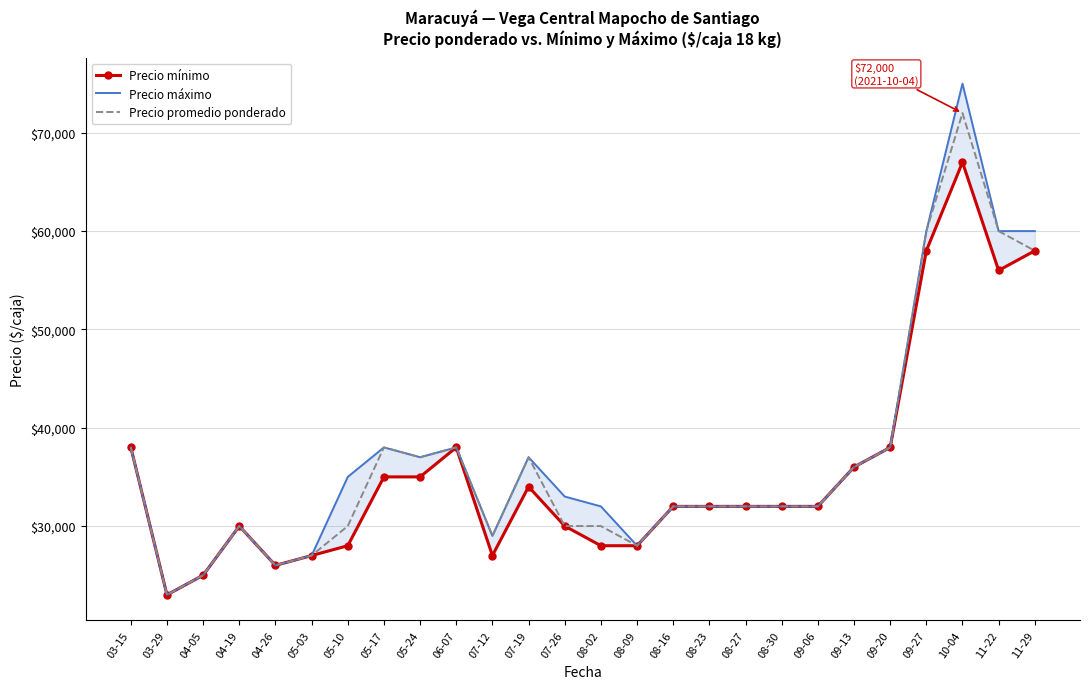

What is the label of the 13th point from the left?

07-26